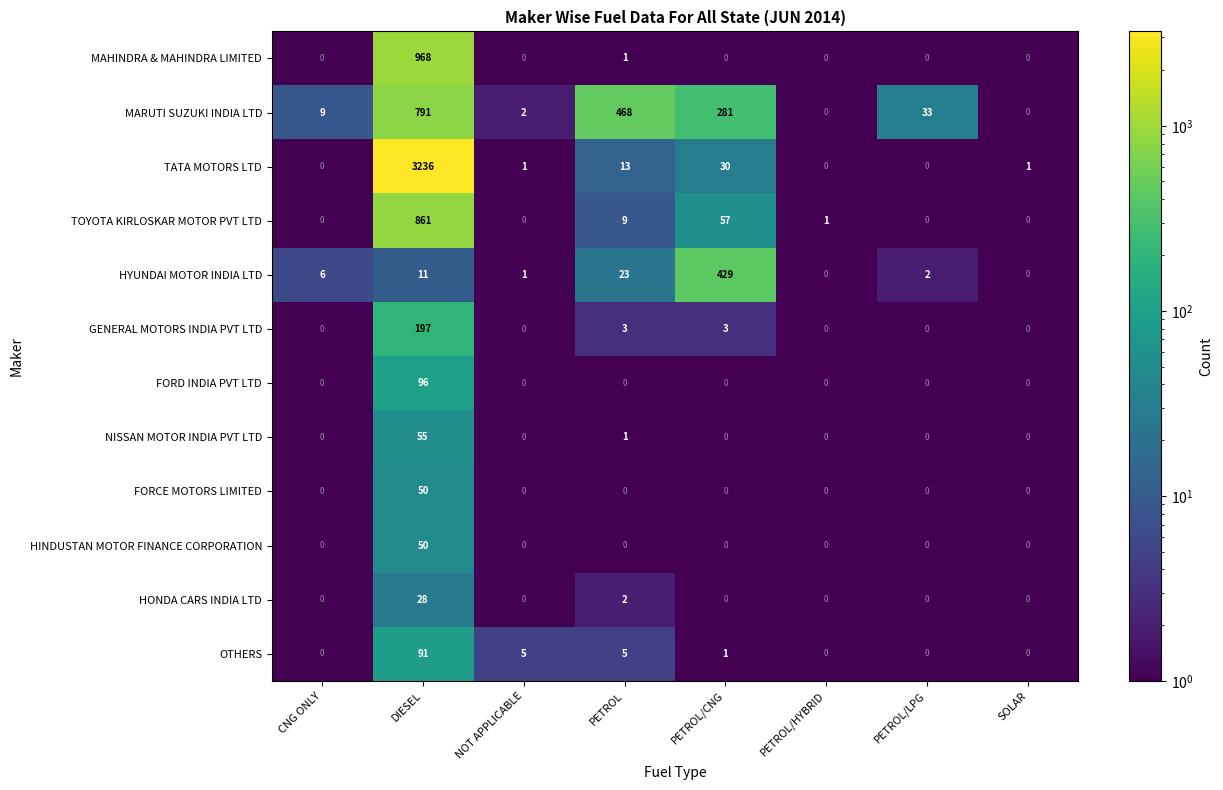

At which label does MARUTI SUZUKI INDIA LTD first exceed 33?

DIESEL